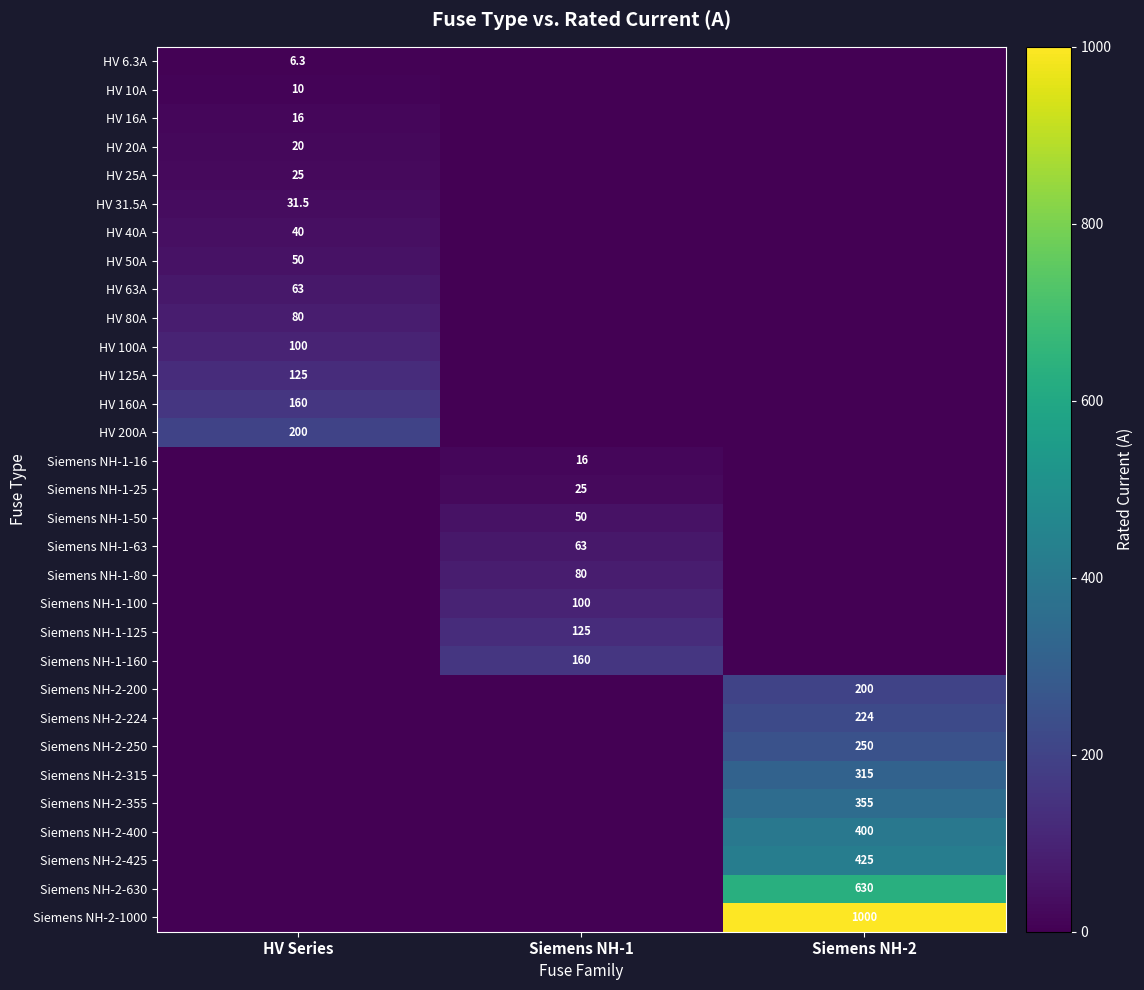

Is it true that Siemens NH-2-1000 equals 366.5 at Siemens NH-2?

False